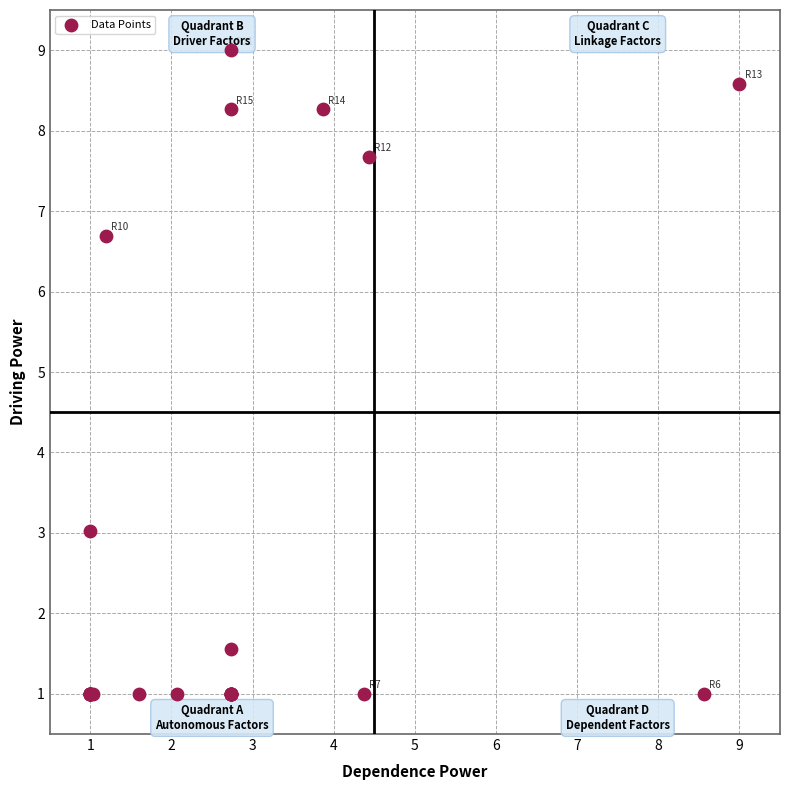

What Y value in the scatter plot is closest to 5?

6.7